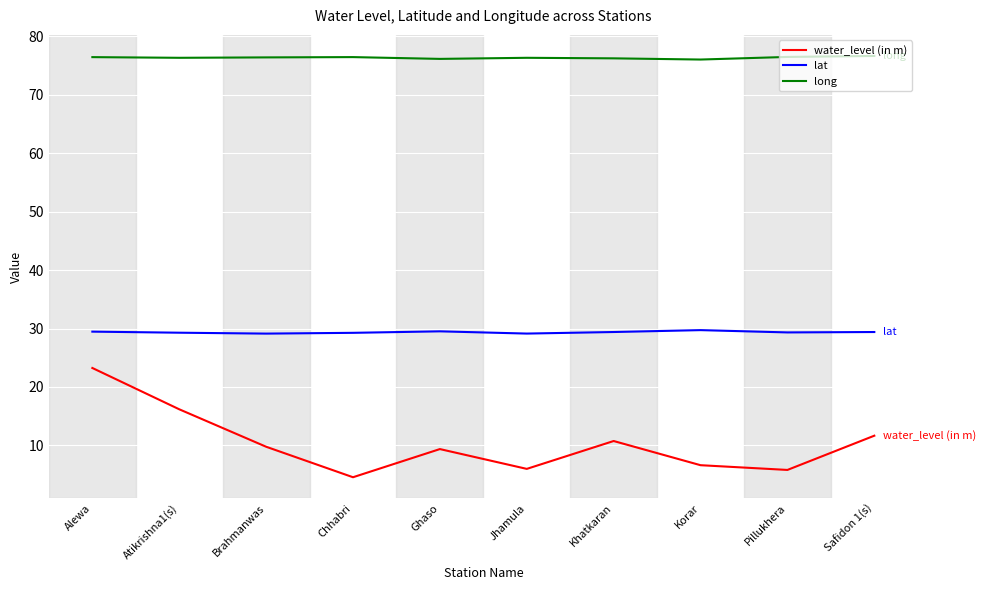

Is it true that long equals 76.4 at Brahmanwas?

True